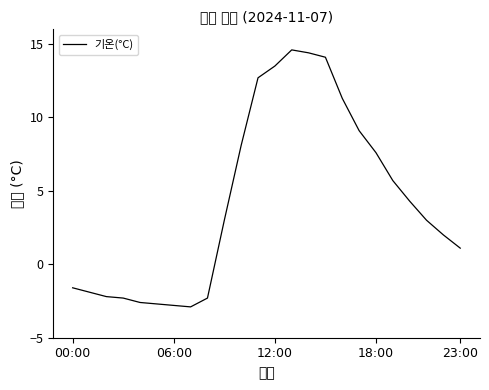

What is the label of the 11th point from the right?

13